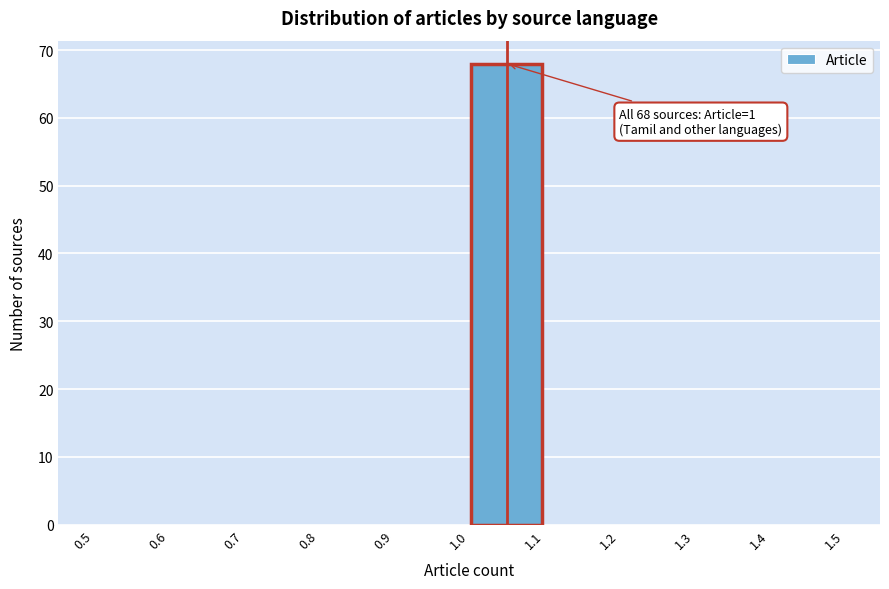

Over which range of the x-axis is the bar tallest?

1.0 to 1.1